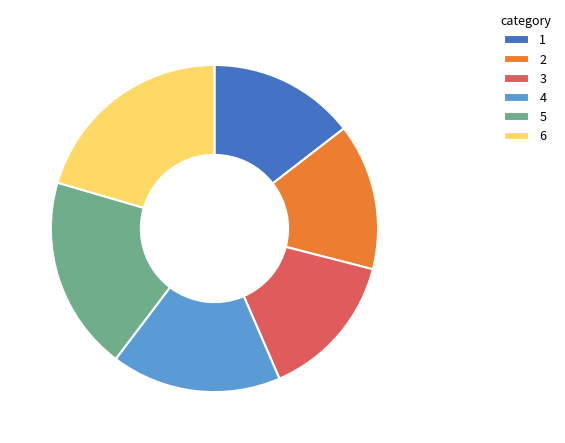

The 2 slice represents 14% of the pie. True or false?

True